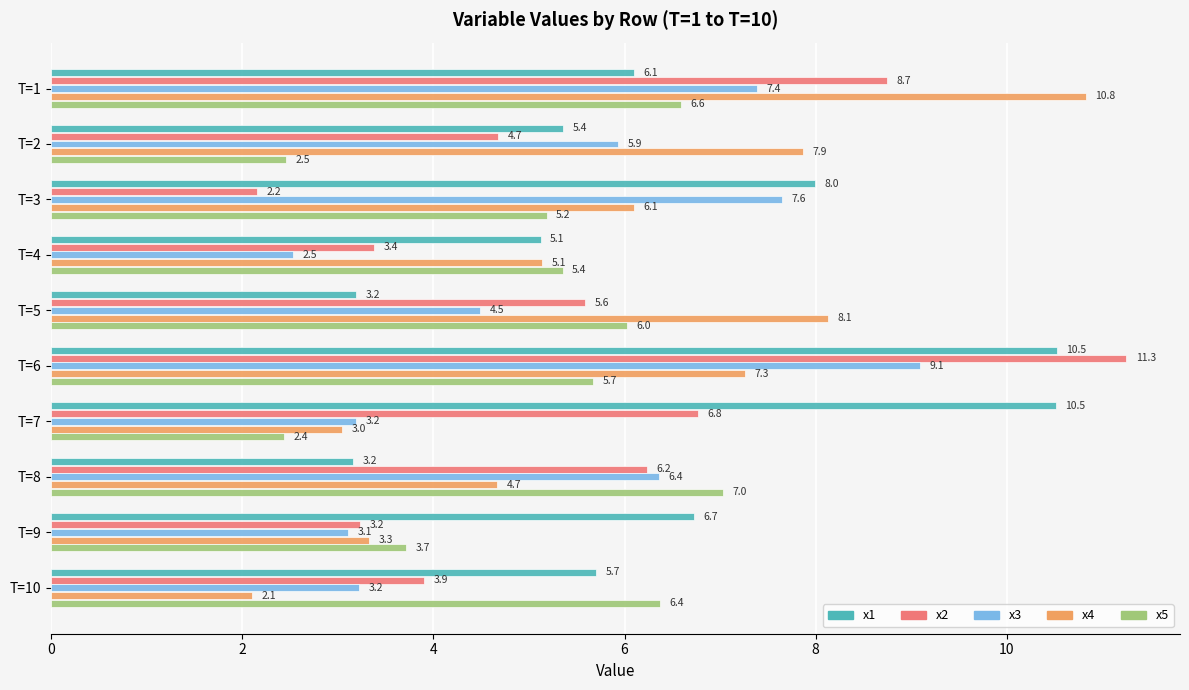

The x3 series shows 5.9 at T=2. True or false?

True